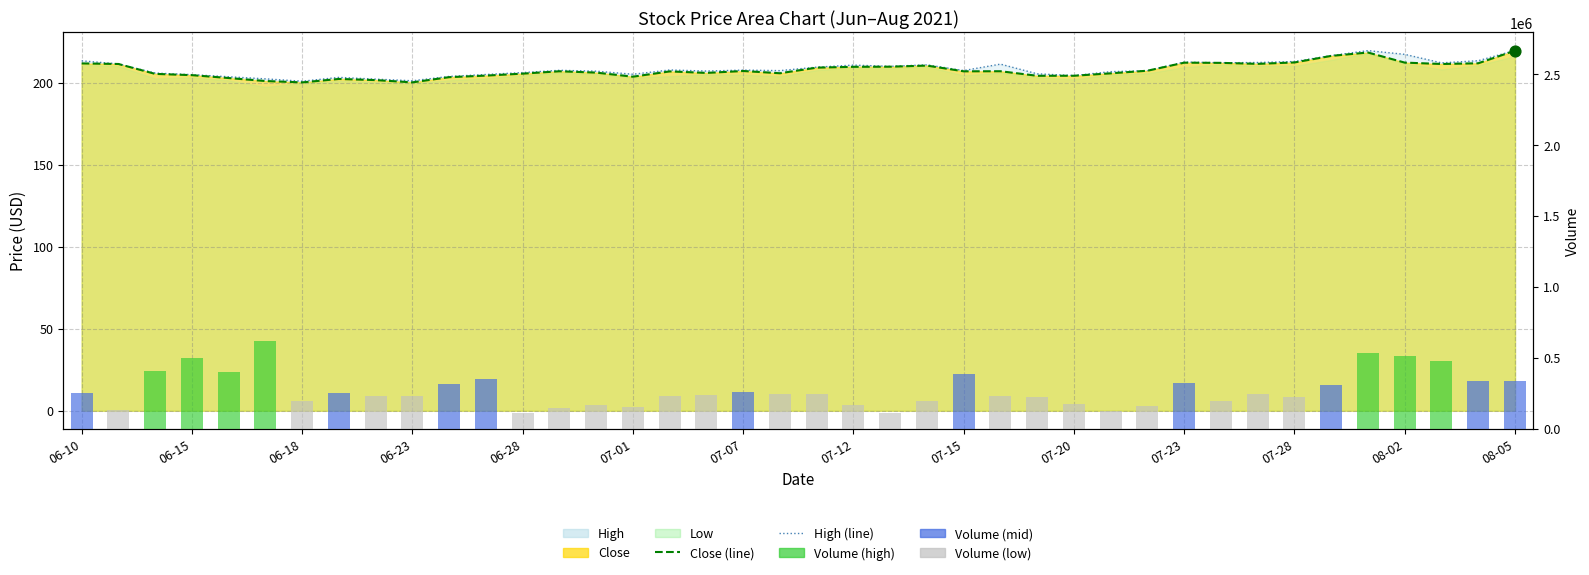

Is the value of close (line) at 25 greater than the value of volume at 34?

No